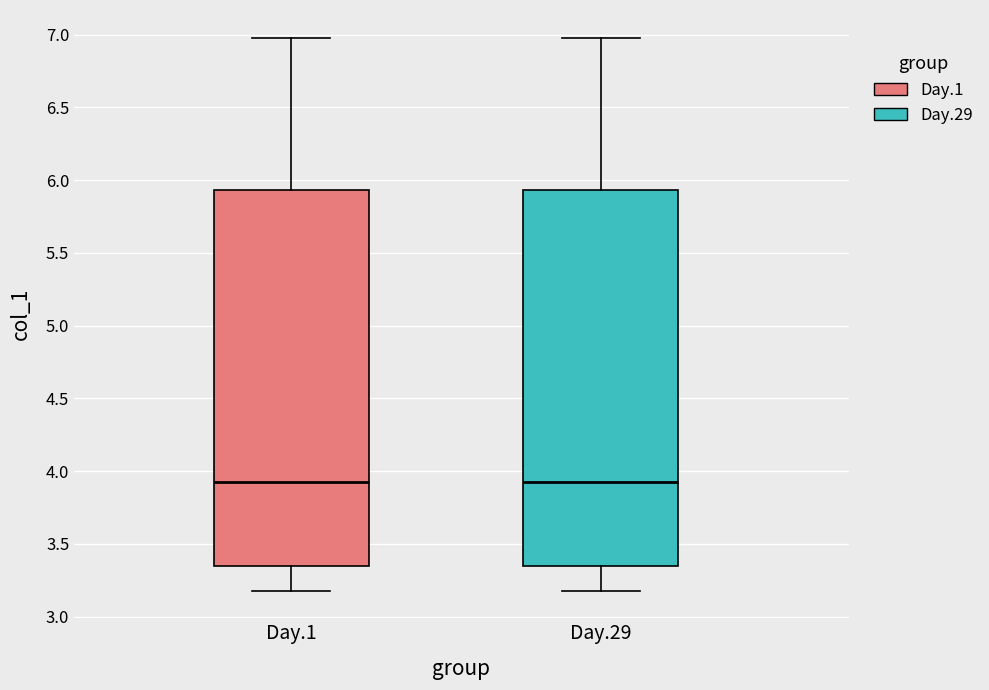

Reading left to right, transcribe this box plot: for each box, give where its median line is, the range the box spans, and where its two whiskers end, as read against the y-axis. The values are not printed on the chart, so give them approximately, as read against the axis.

Day.1: median 3.90, box 3.35 to 5.95, whiskers 3.20 to 7.00
Day.29: median 3.90, box 3.35 to 5.95, whiskers 3.20 to 7.00